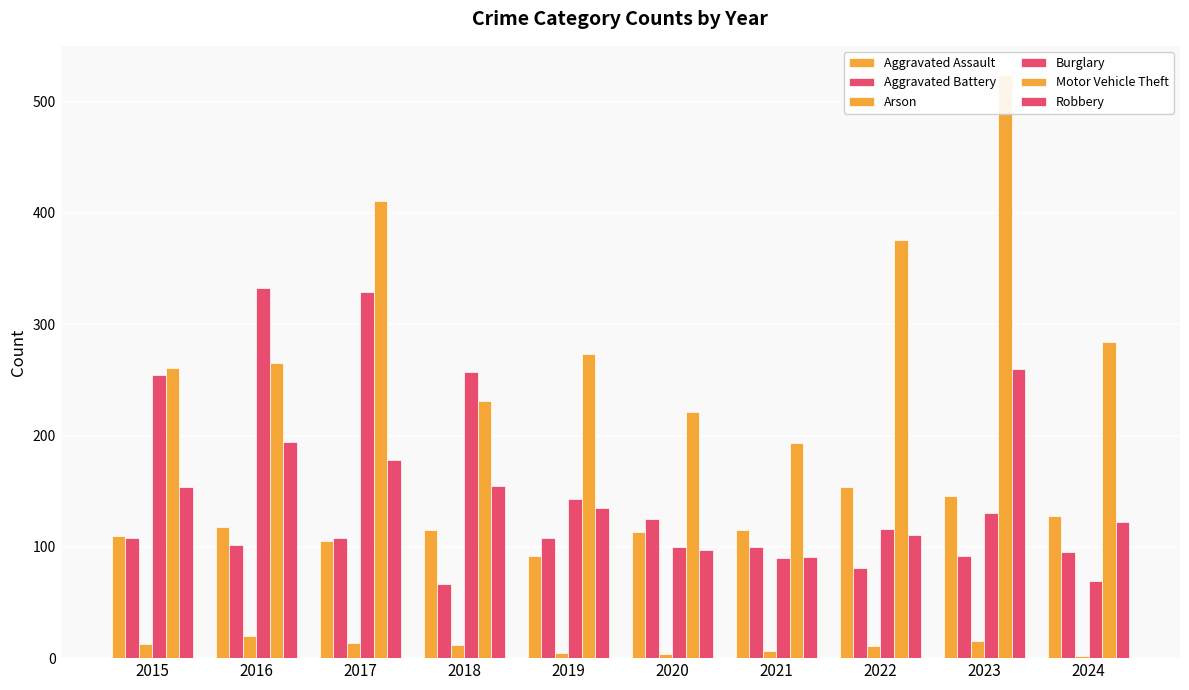

What is the difference between the maximum and minimum values in the Motor Vehicle Theft series?

331